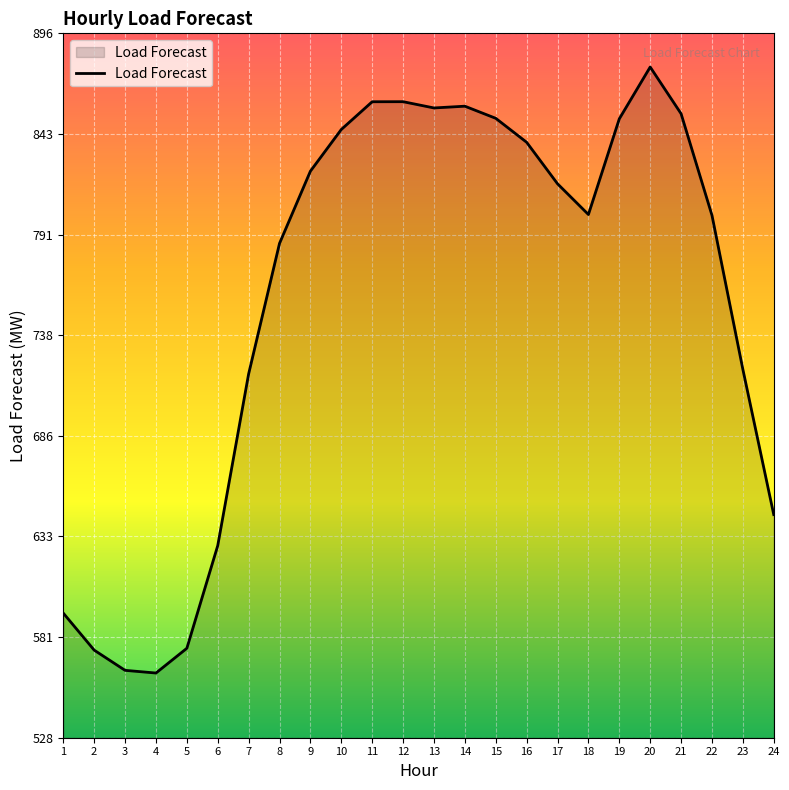

What is the maximum value shown in the chart?

878.8